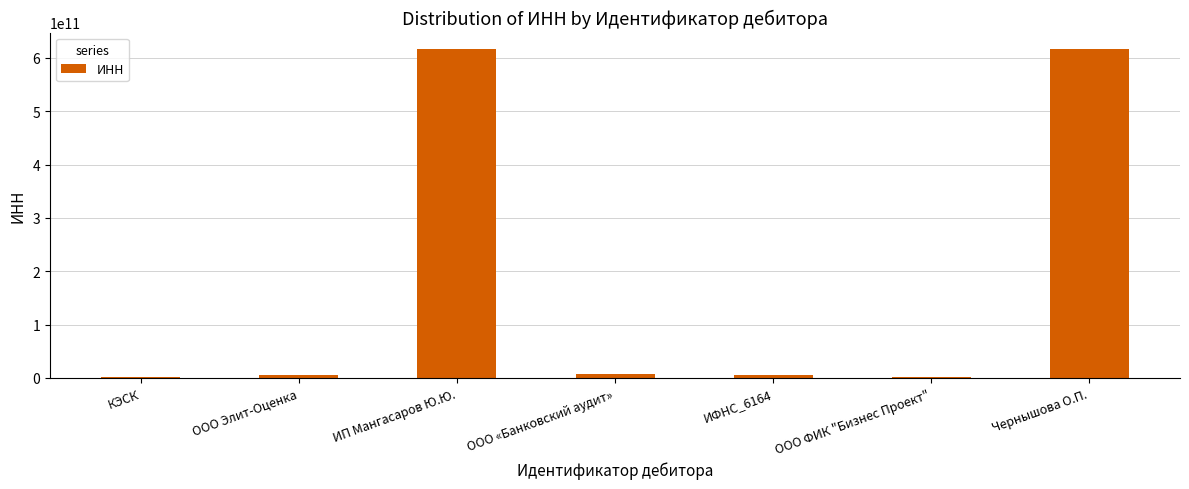

The chart shows a value of 6152001137 at ИФНС_6164. True or false?

True